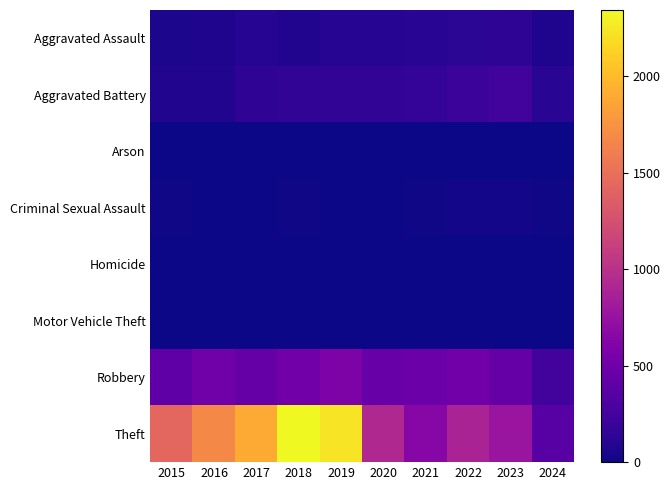

At which category is the sum across all series the highest?

2018